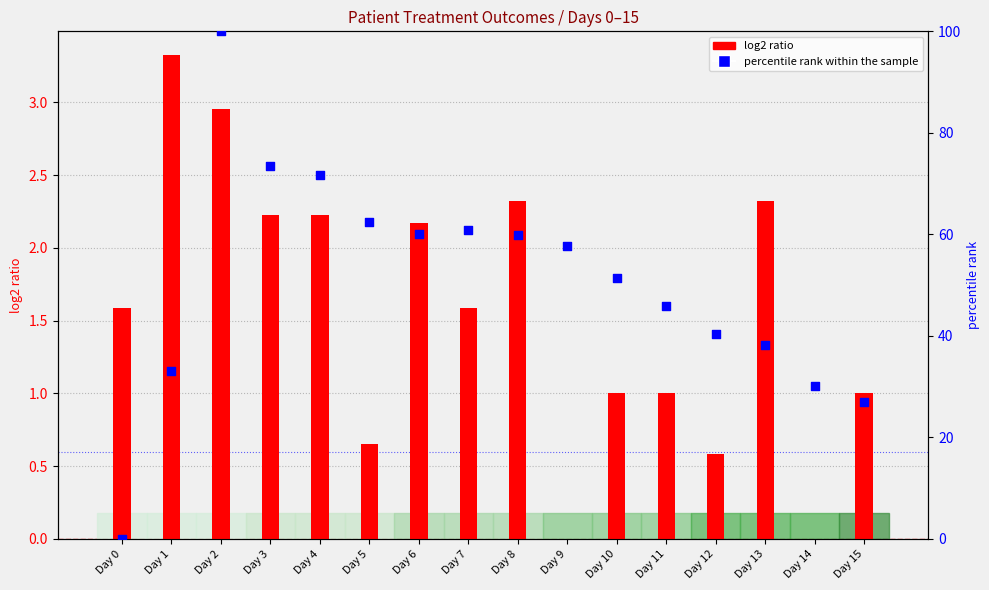

At which category is the sum across all series the highest?

Day 2